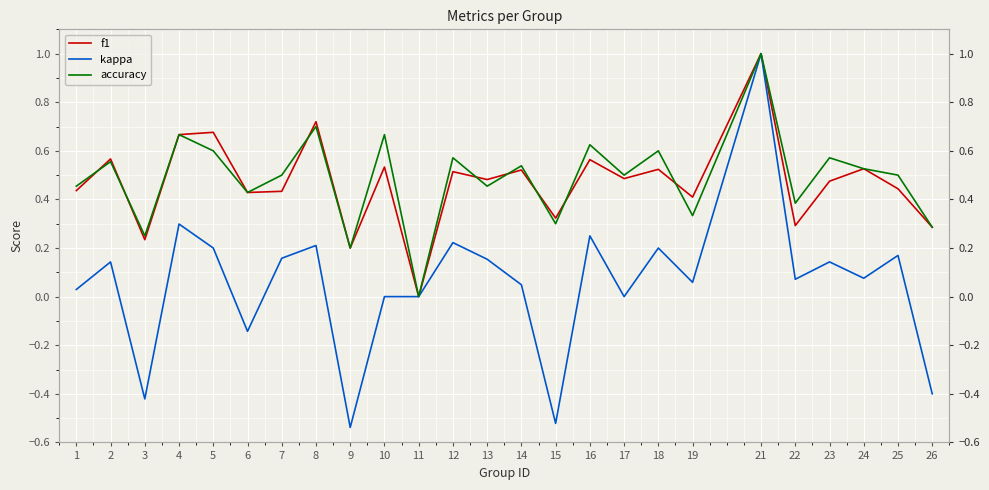

At which label does accuracy reach its minimum?

11